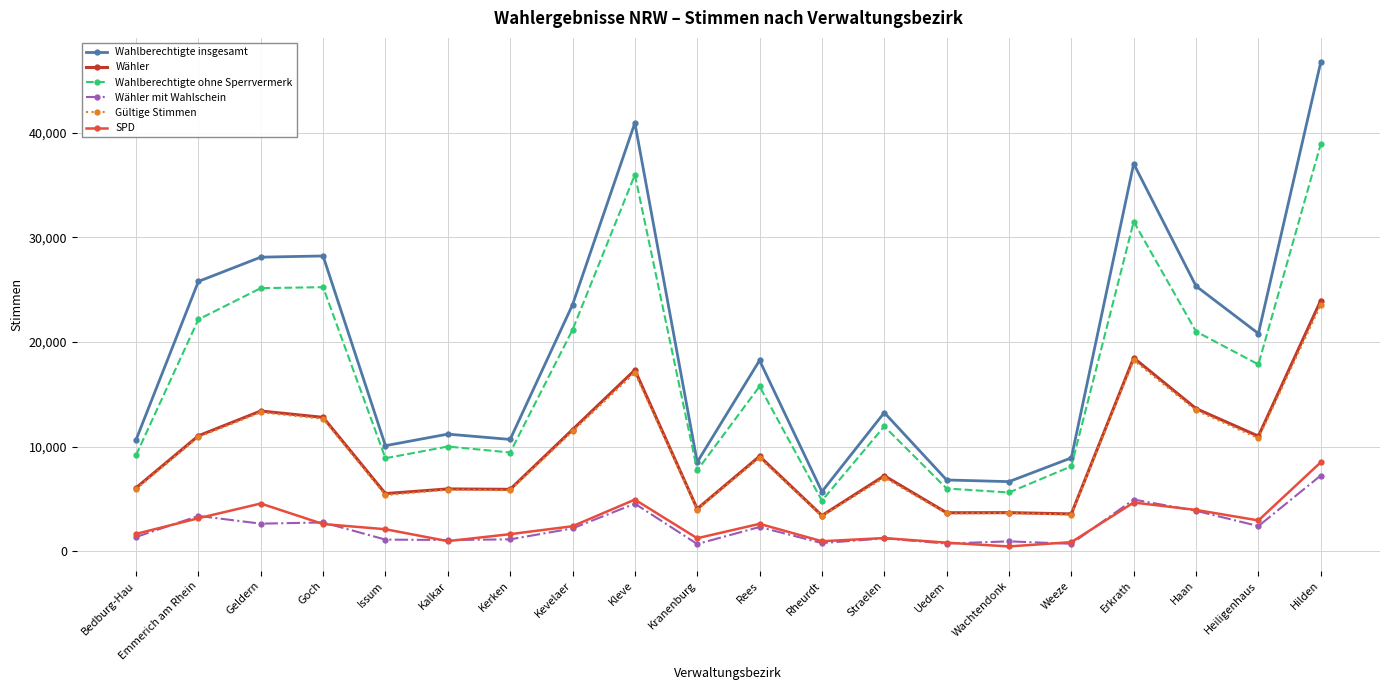

What is the difference between the maximum and minimum values in the Wahlberechtigte ohne Sperrvermerk series?

34081